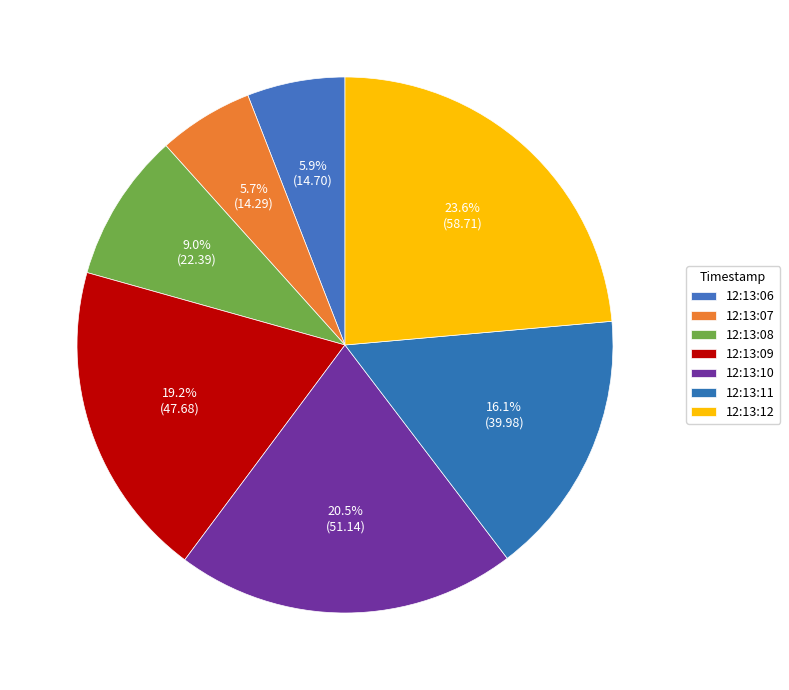

Is it true that 12:13:12 is 16% of the pie?

False